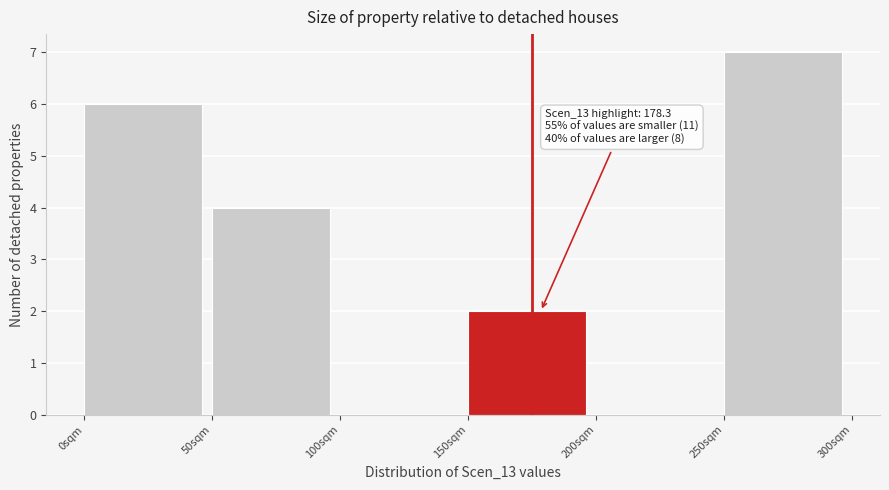

Which range on the x-axis has the tallest bar?

250 to 300